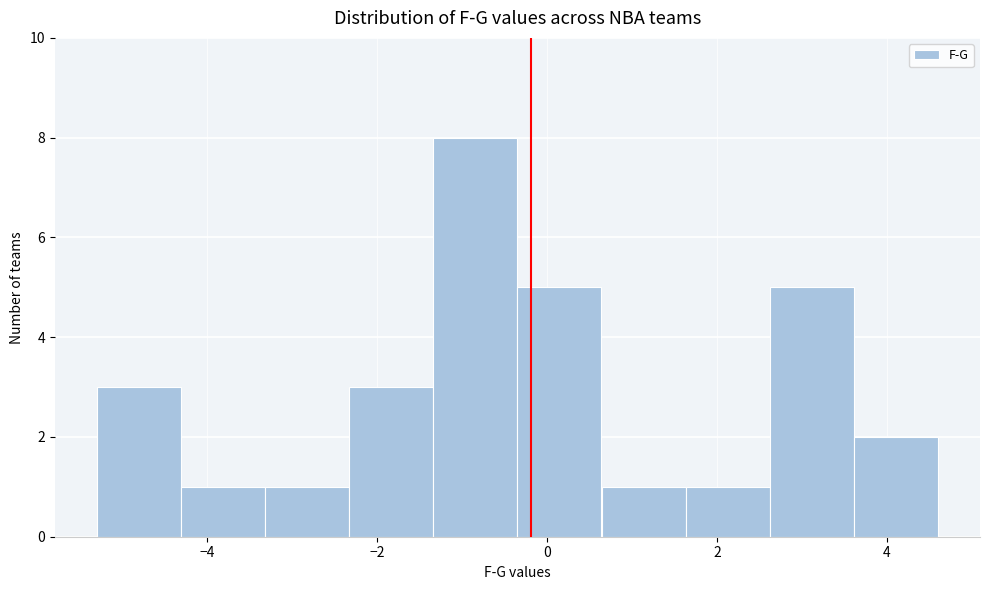

Reading left to right, transcribe this chart: for each bar, give the range it covers on the x-axis and its height. Neither the bar edges nor the heights are printed on the chart, so give them approximately, as read against the axes.

-5.2 to -4.4: 3
-4.4 to -3.4: 1
-3.4 to -2.4: 1
-2.4 to -1.4: 3
-1.4 to -0.4: 8
-0.4 to 0.6: 5
0.6 to 1.6: 1
1.6 to 2.6: 1
2.6 to 3.6: 5
3.6 to 4.6: 2